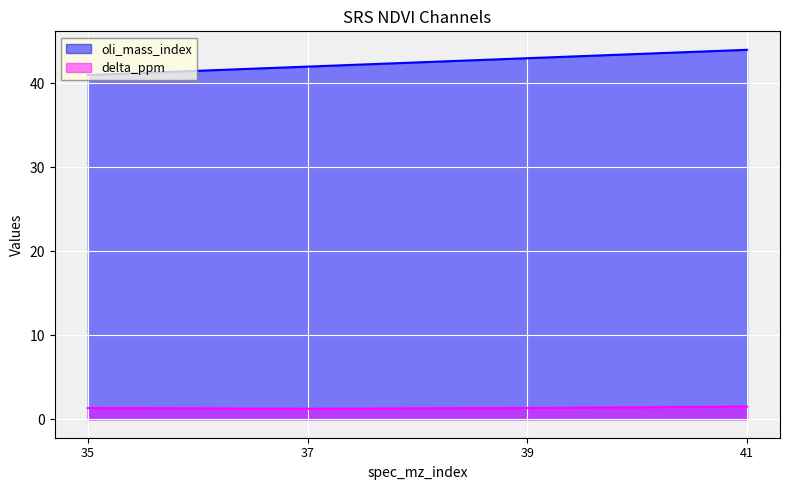

Reading right to left, list all the values displayed in this chart.

oli_mass_index: 41=44.0	39=43.0	37=42.0	35=41.0
delta_ppm: 41=1.5	39=1.3	37=1.3	35=1.3